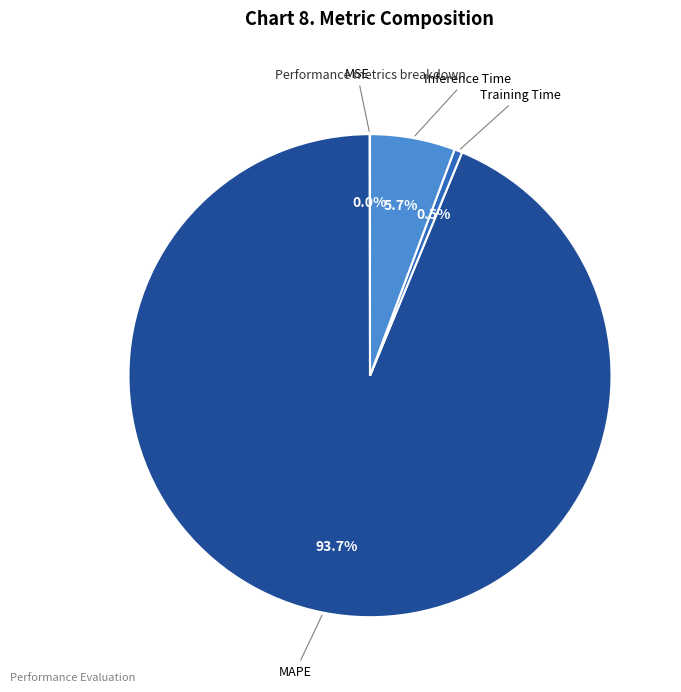

Does any single category account for the majority?

Yes